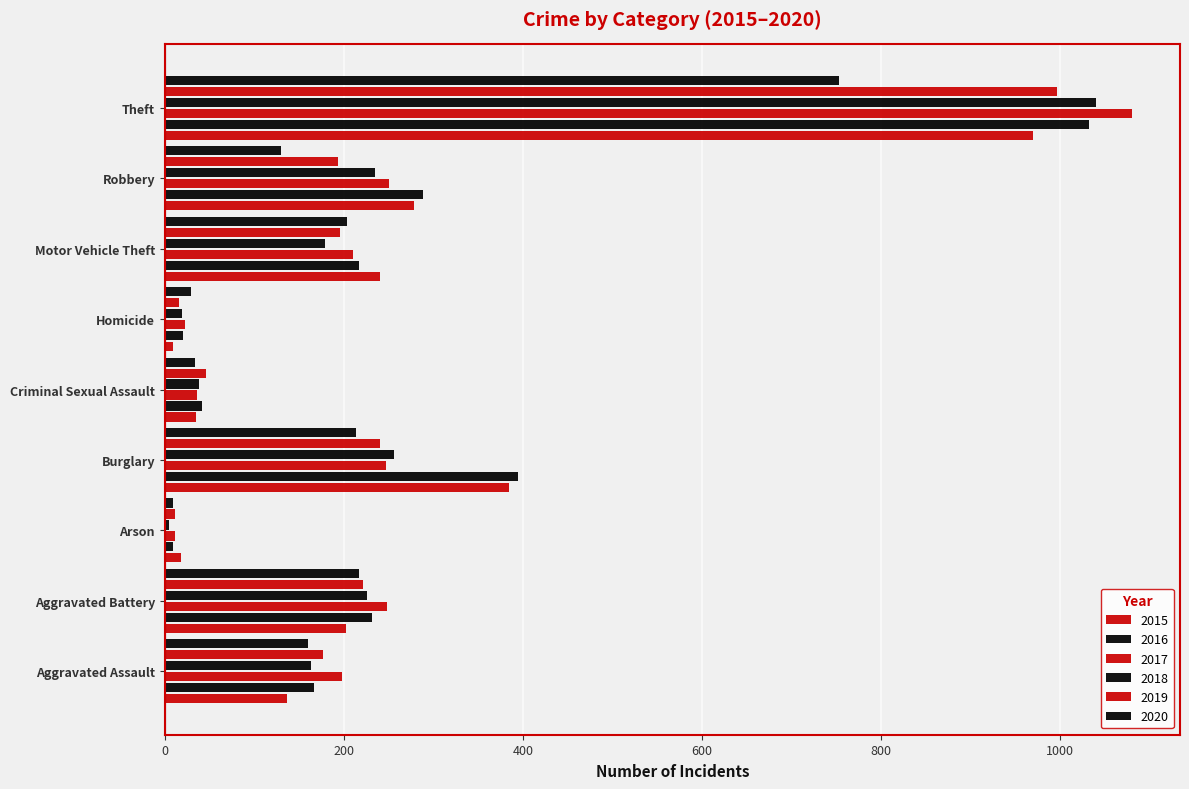

Where is 2017 nearest to the value 545?

Robbery